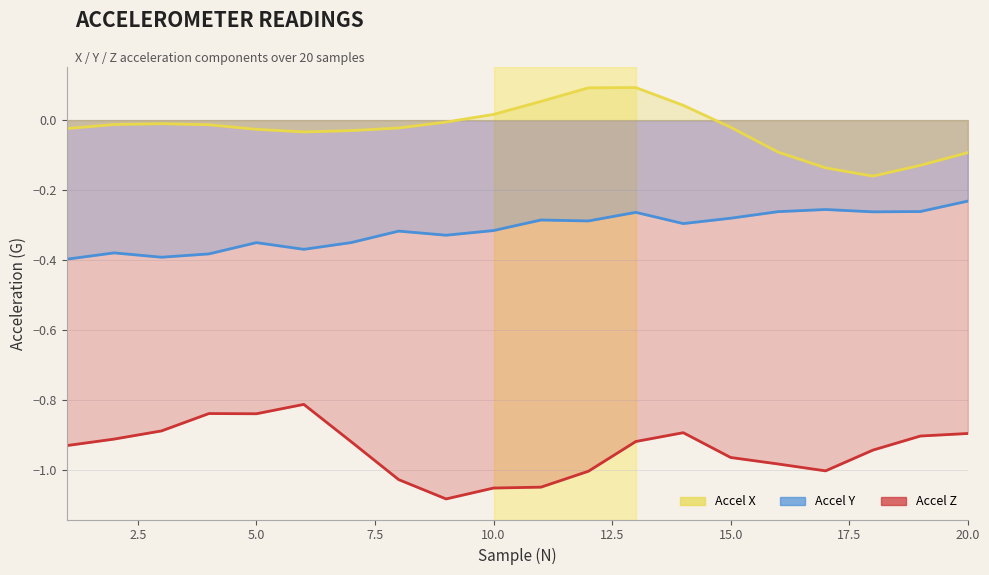

The value of accelerometerAccelerationZ(G) at 16 is -1.0. True or false?

True